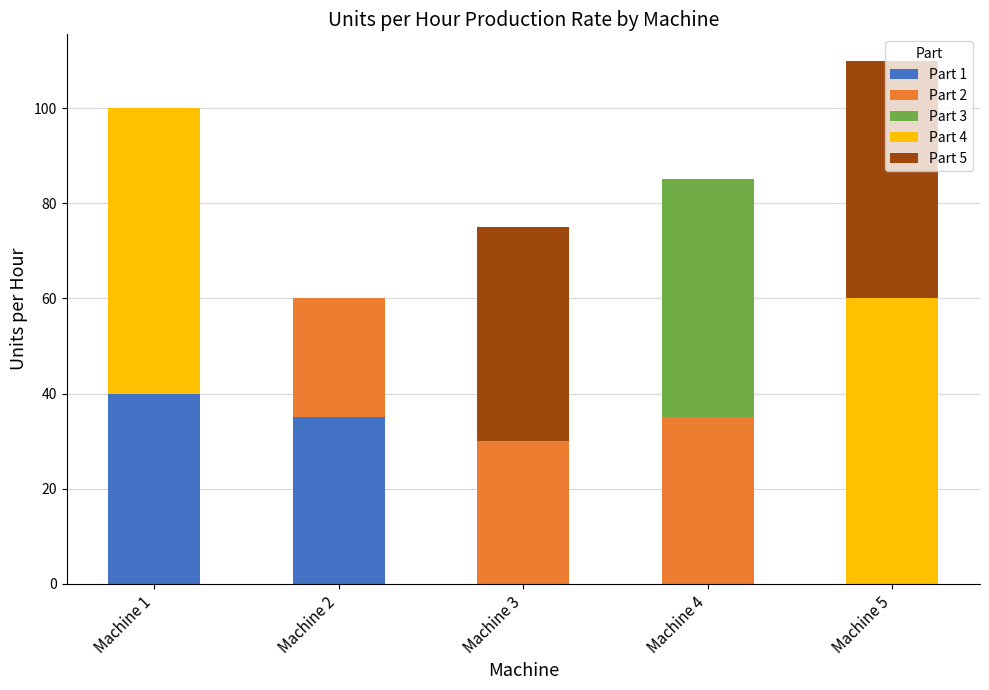

Does the chart contain stacked bars?

Yes